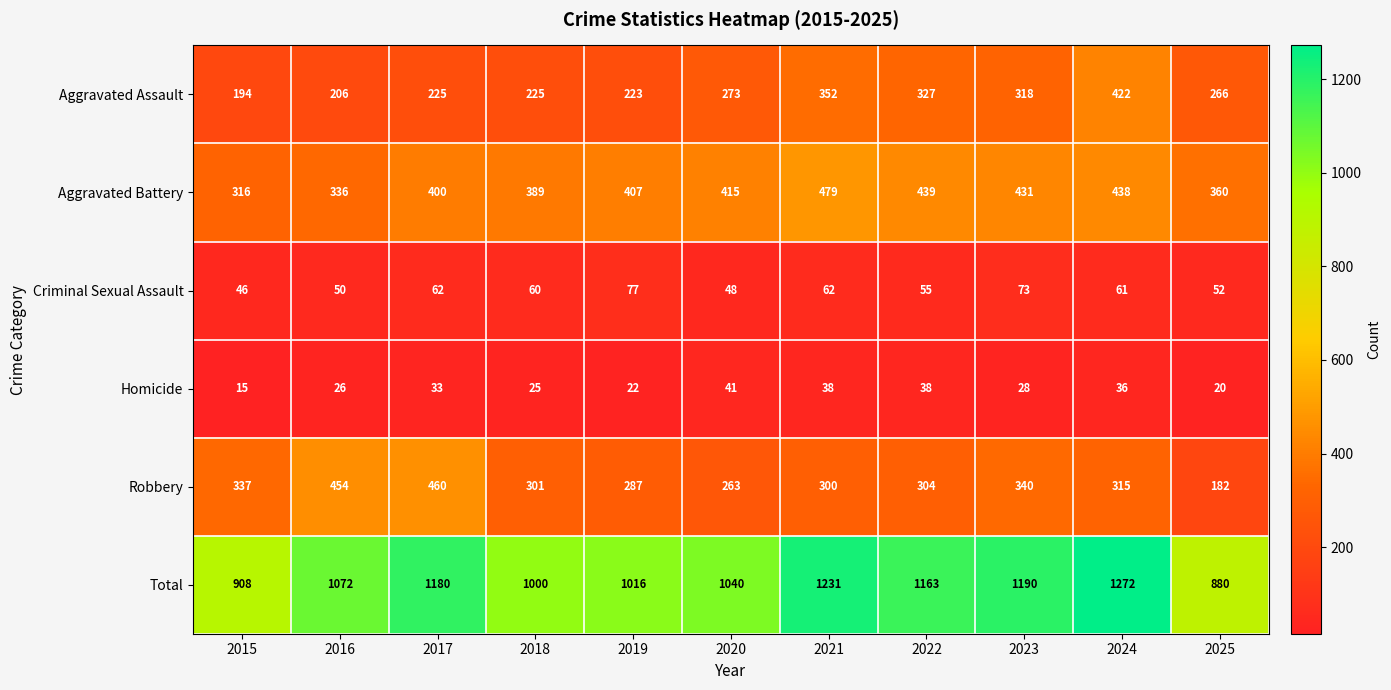

Which series has the largest range (max minus min)?

Total